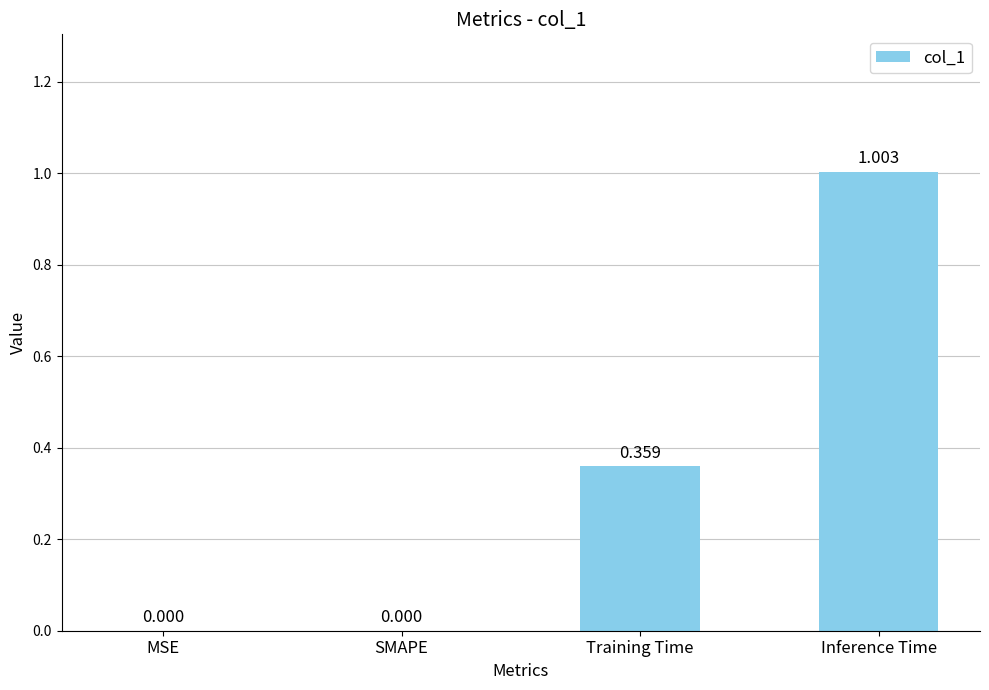

Does the chart contain stacked bars?

No